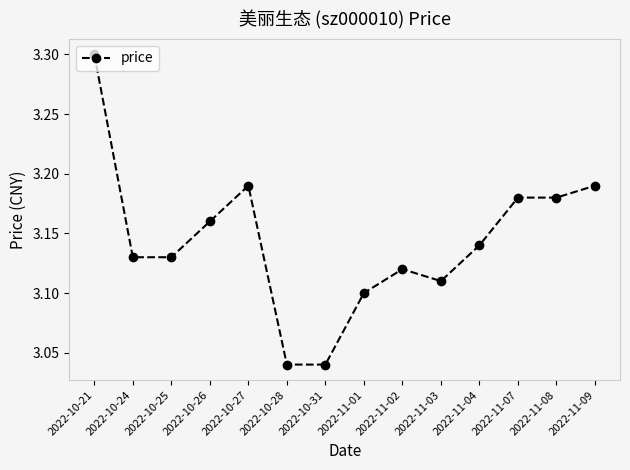

What is the label of the 10th point from the left?

2022-11-03